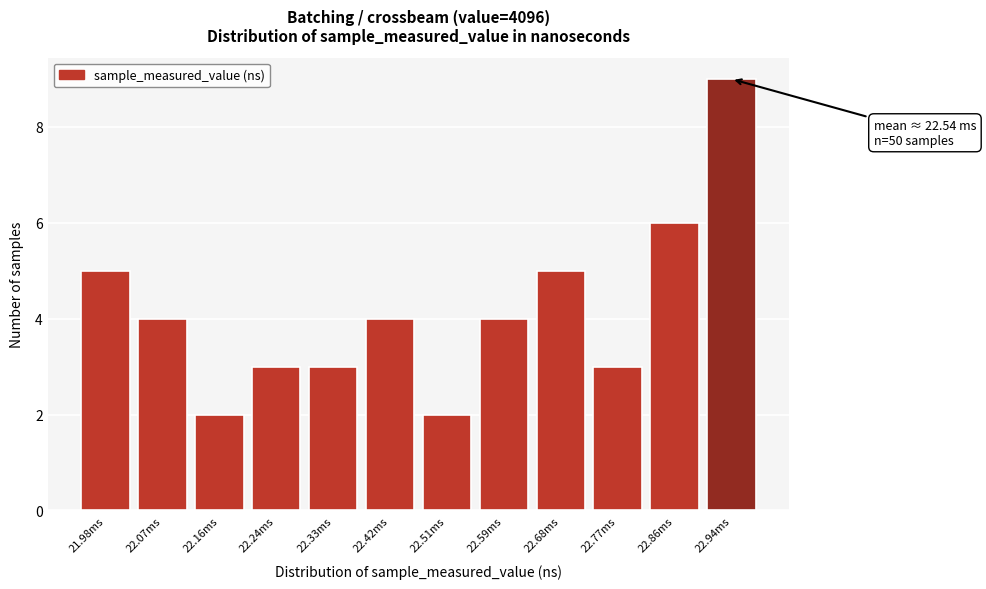

Reading right to left, extract all data points from this chart.

22.94ms=9	22.86ms=6	22.77ms=3	22.68ms=5	22.59ms=4	22.51ms=2	22.42ms=4	22.33ms=3	22.24ms=3	22.16ms=2	22.07ms=4	21.98ms=5